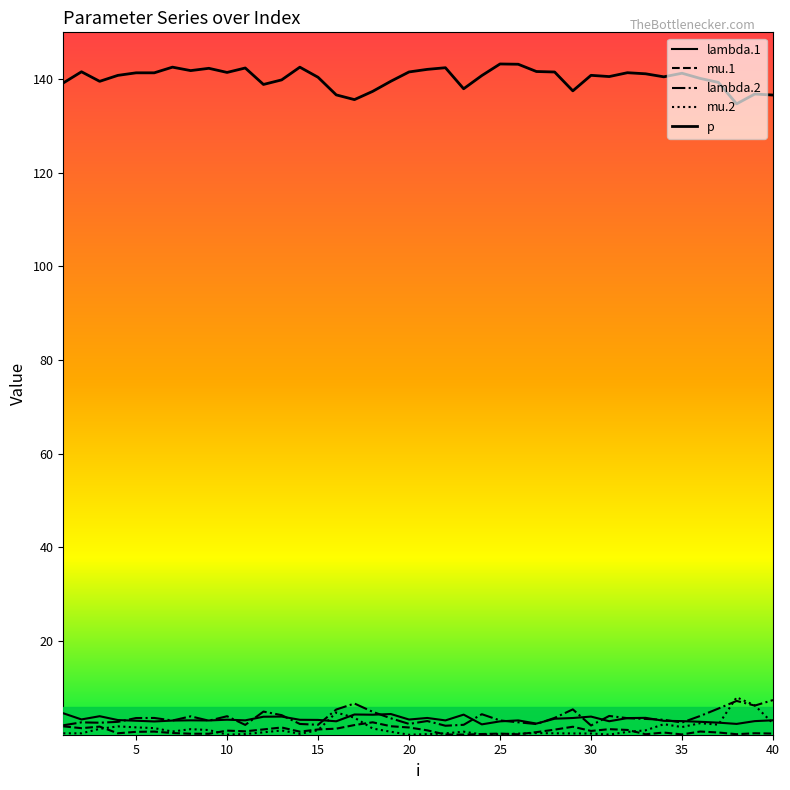

Which series has the widest spread of values?

p